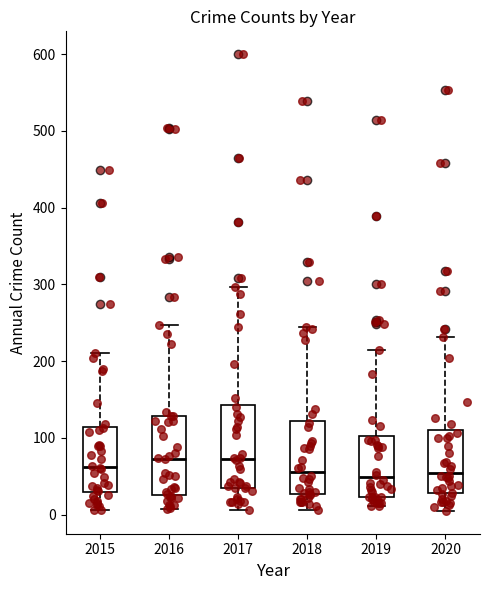

Where is the upper edge of the box at x = 2018 on the y-axis? The values are not printed on the chart, so give them approximately, as read against the axis.

120